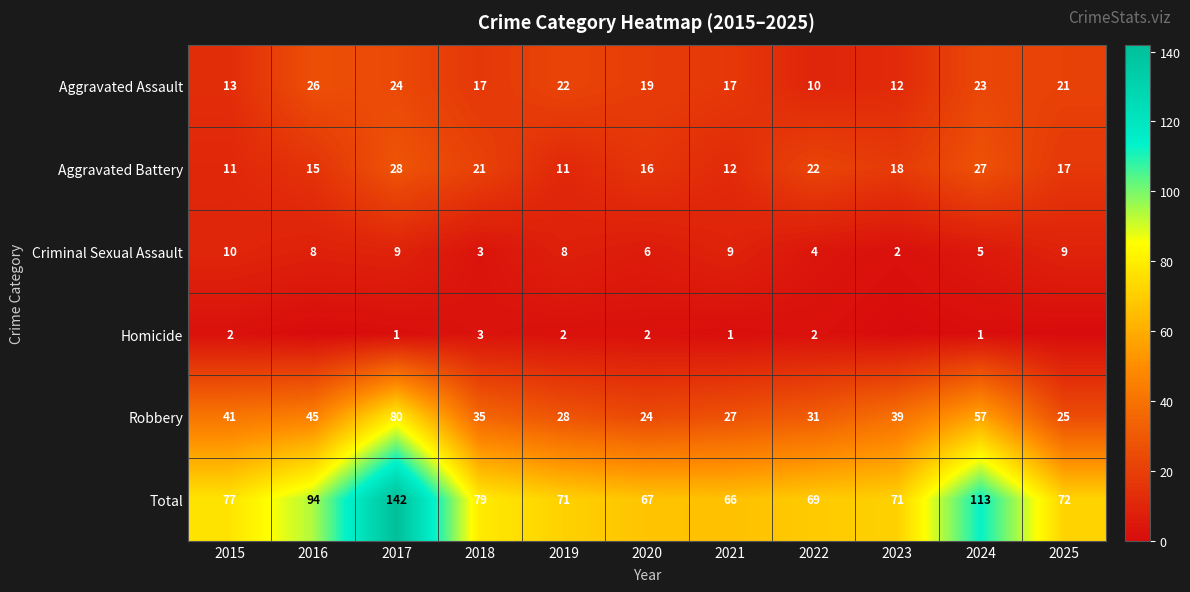

What is the sum of all Criminal Sexual Assault values?

73